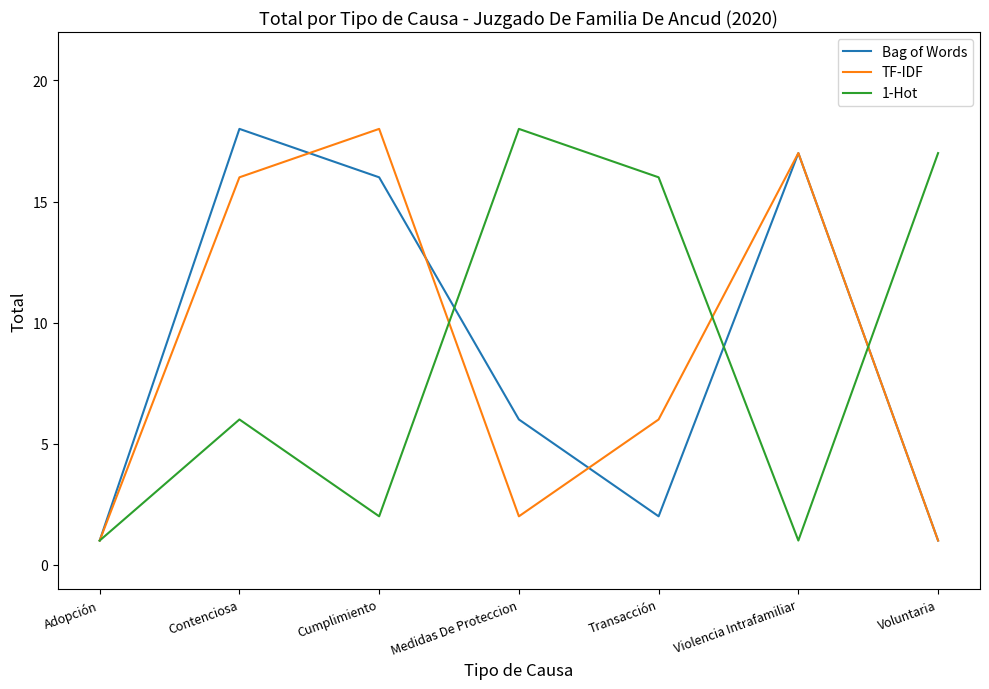

What is the average value of the 1-Hot series?

9